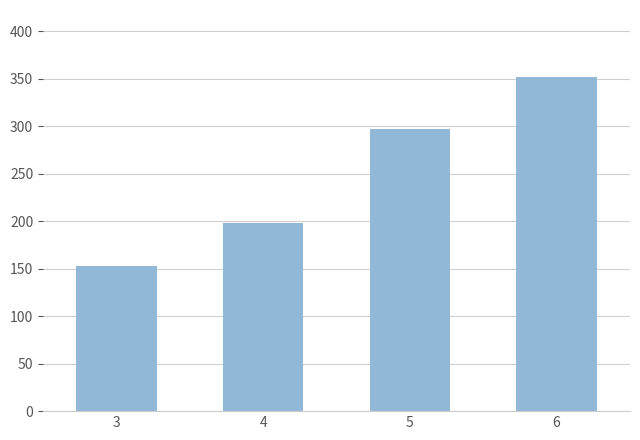

How many bars are there in total?

4